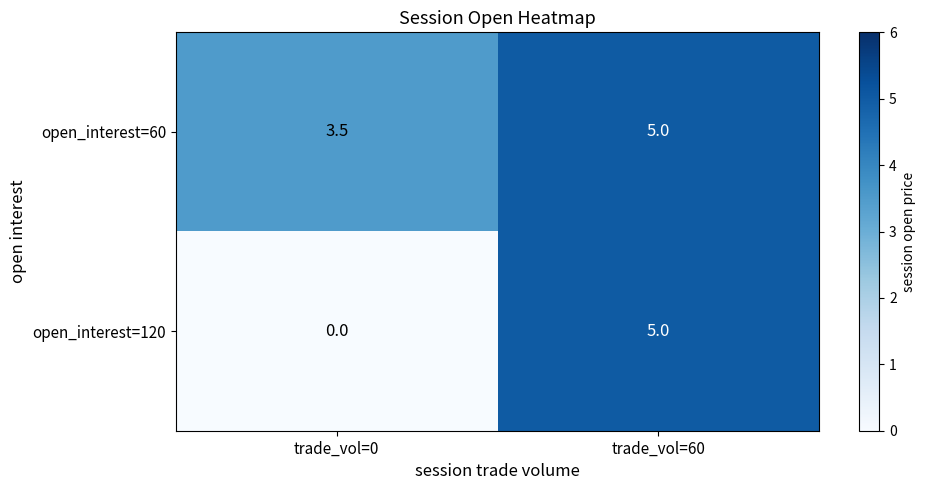

Which category has the highest value across all series?

trade_vol=60